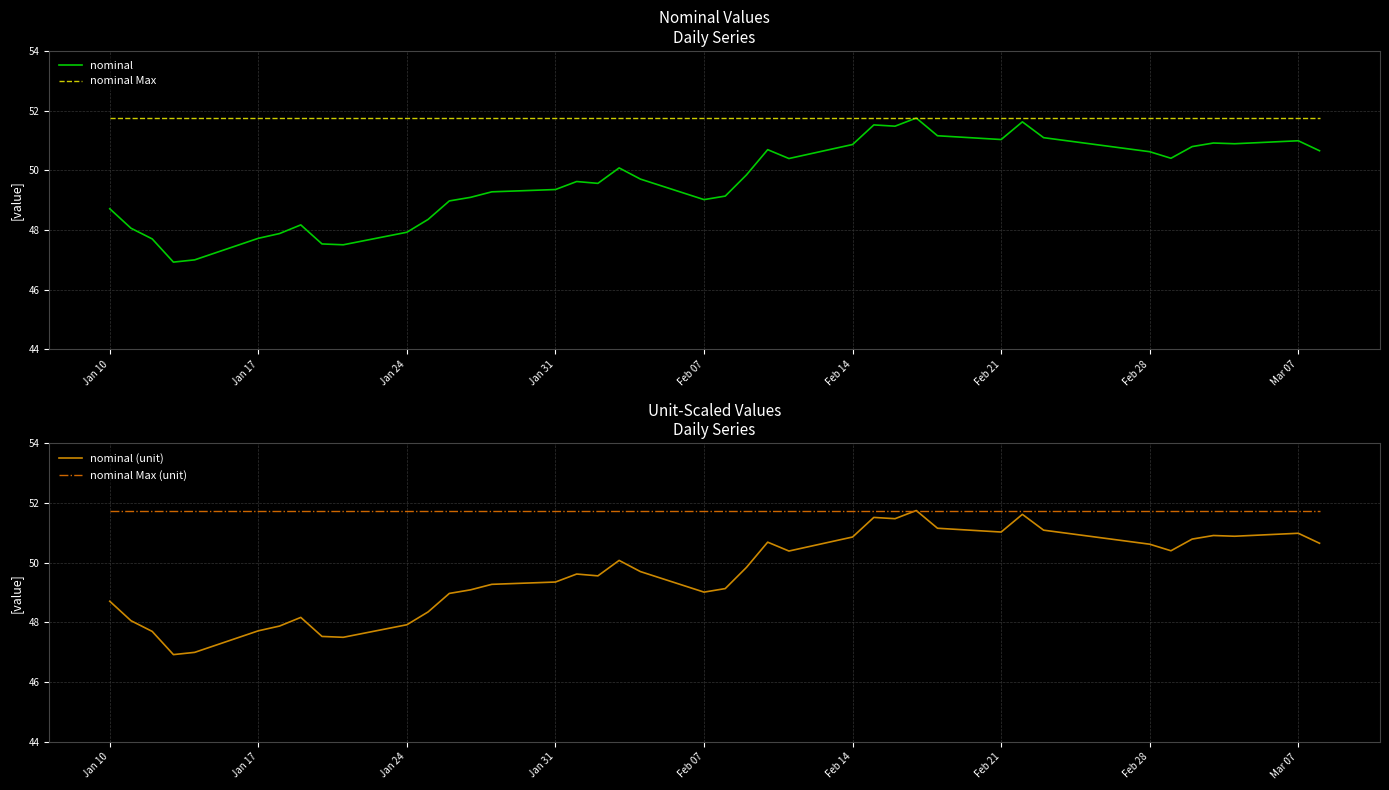

The value of nominal Max at Feb 07 is 69.1. True or false?

False